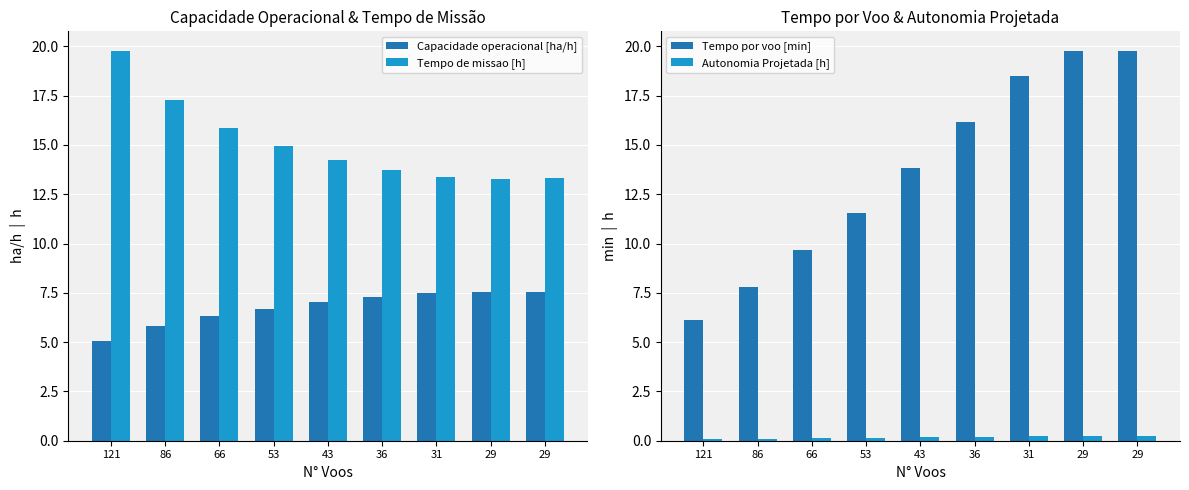

What is the difference between the Tempo de missao [h] values at 36 and 29?

0.5